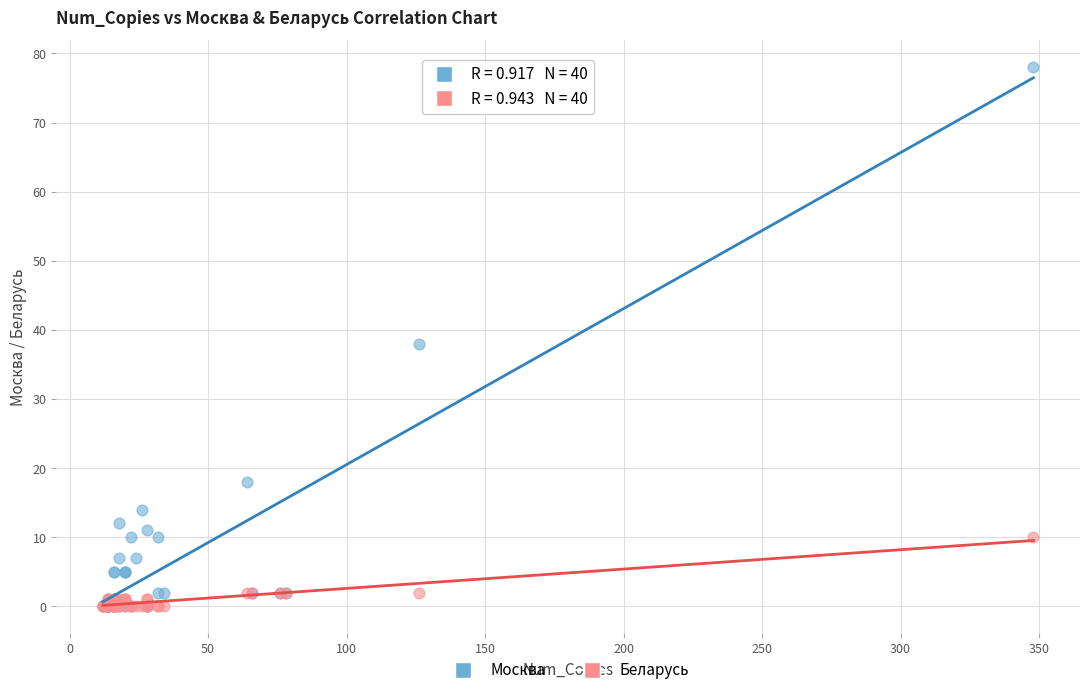

Across all series, what Y value is closest to 39?

38